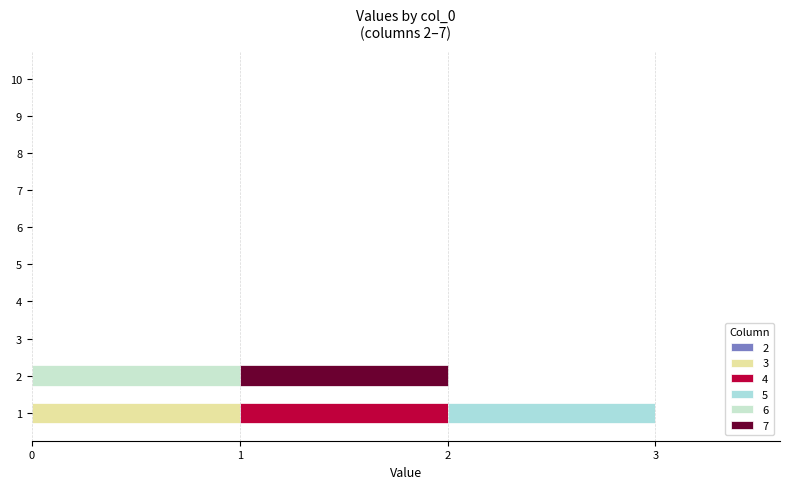

At which category is the sum across all series the highest?

1